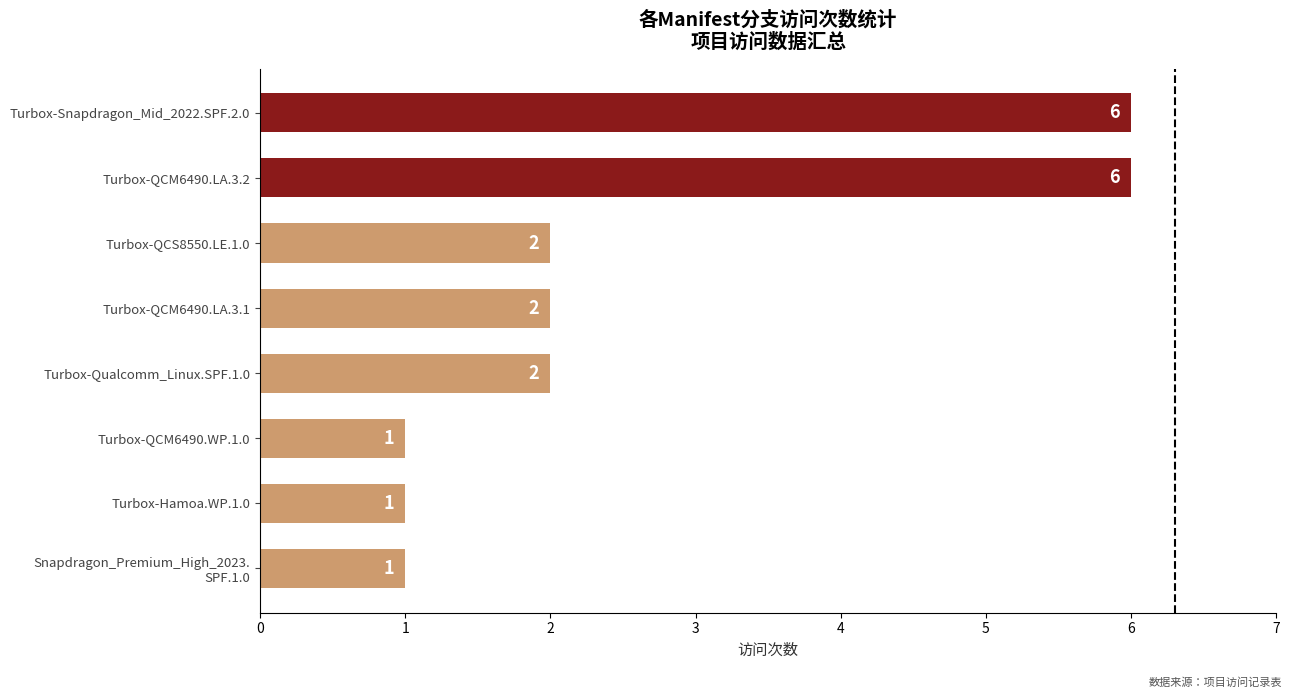

Reading bottom to top, transcribe all the data shown in this chart.

1	1	1	2	2	2	6	6